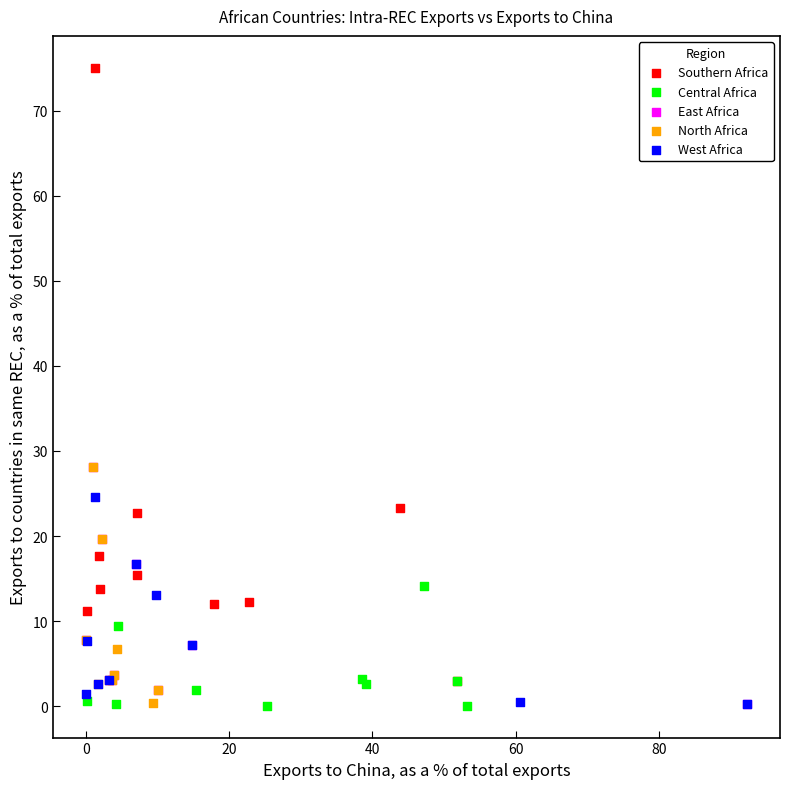

Which series contains the highest Y value?

Southern Africa